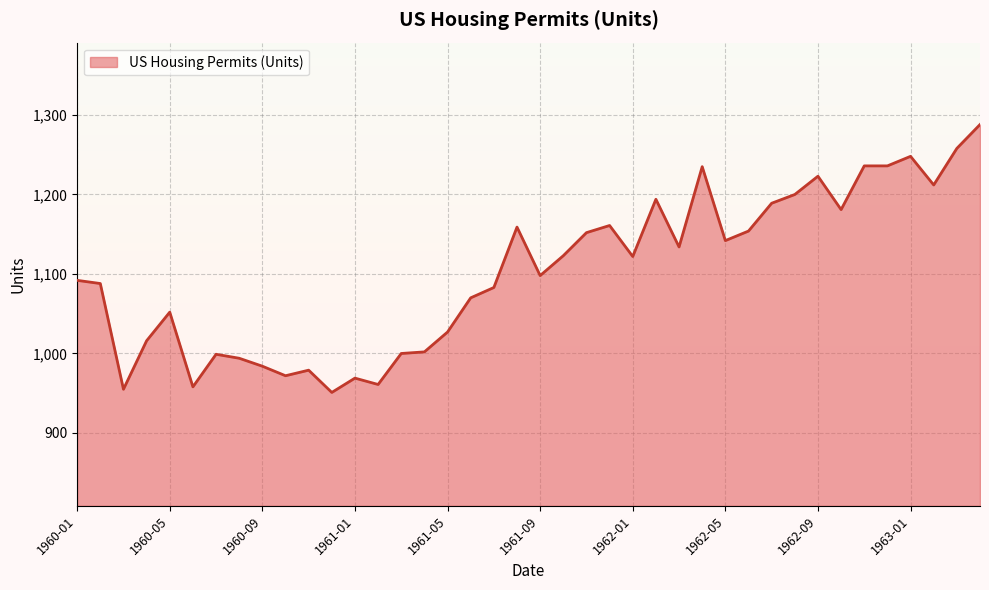

What is the difference between the maximum and minimum values?

337